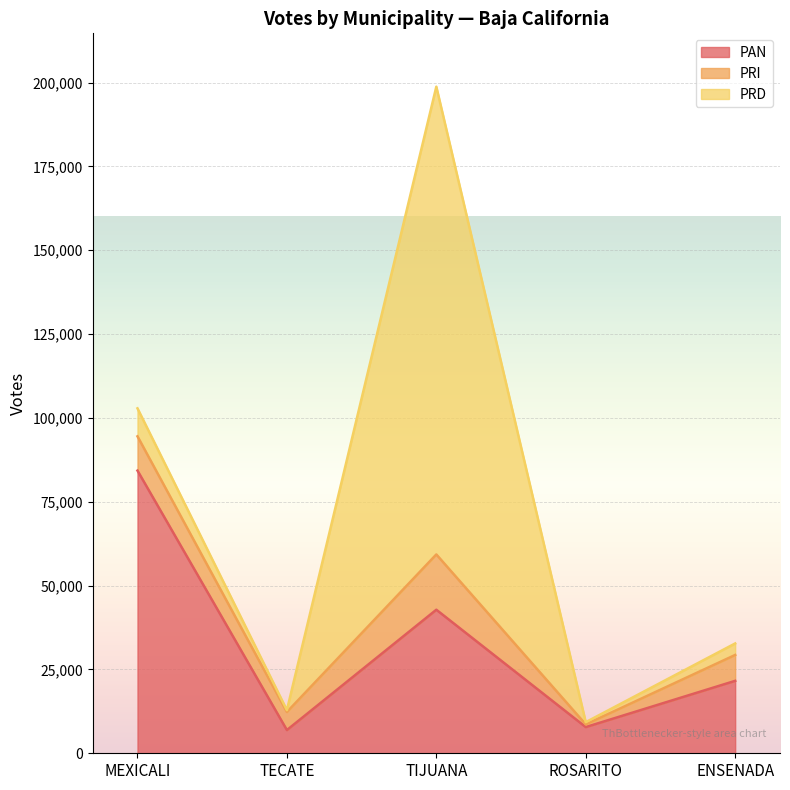

Rank the series at ROSARITO from lowest to highest value.

PRD, PRI, PAN